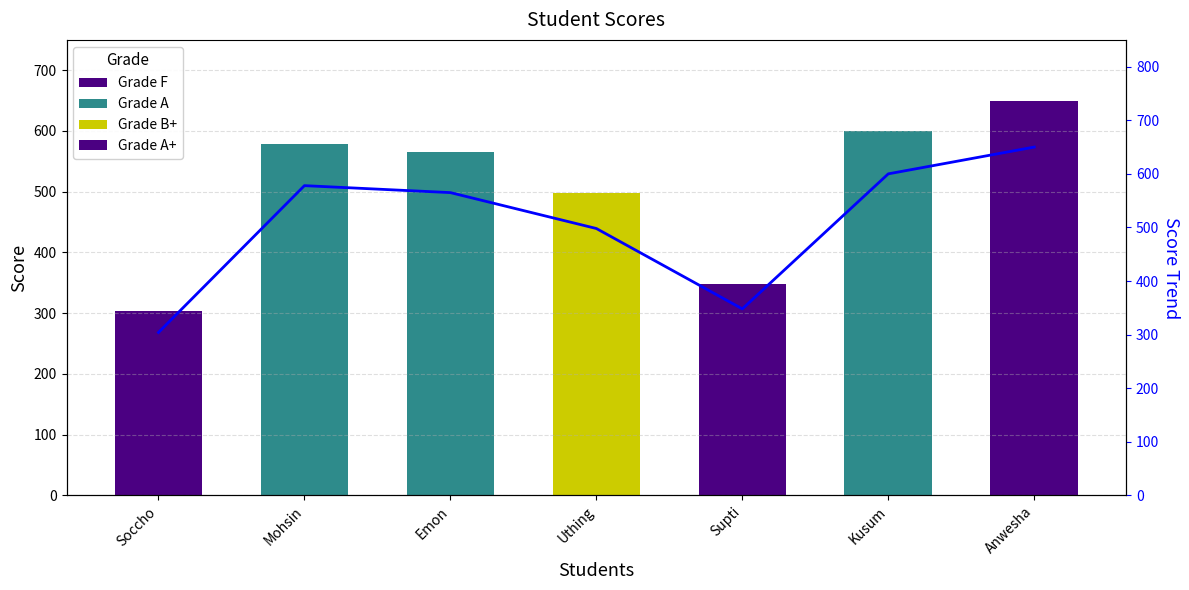

Does the chart contain stacked bars?

No